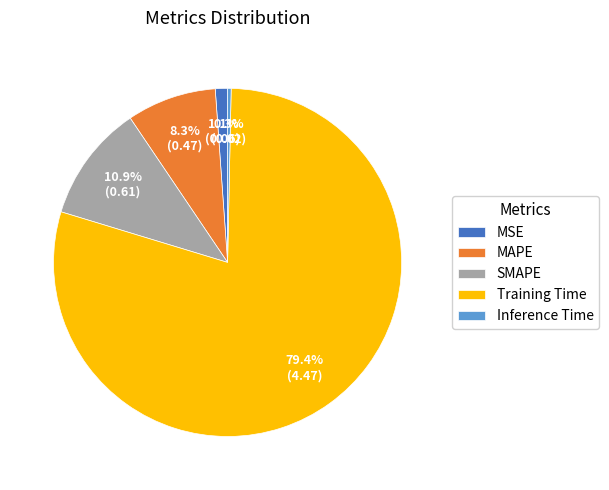

Which has a higher value, SMAPE or Inference Time?

SMAPE